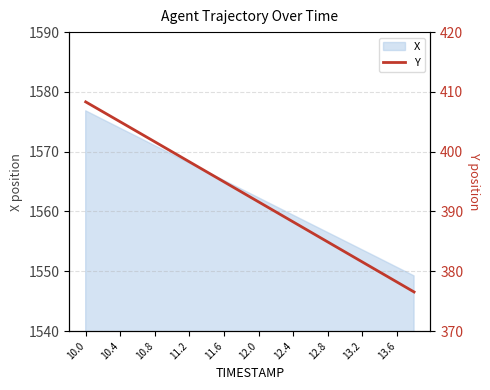

Is it true that X equals 2325.8 at 12.4?

False